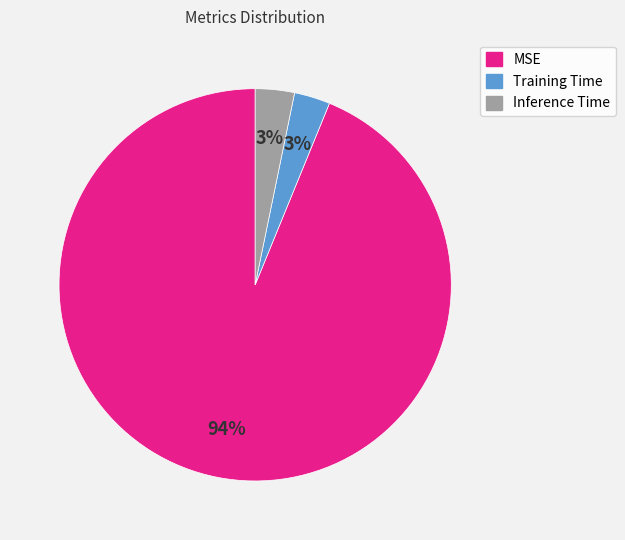

Is it true that Inference Time is 16% of the pie?

False